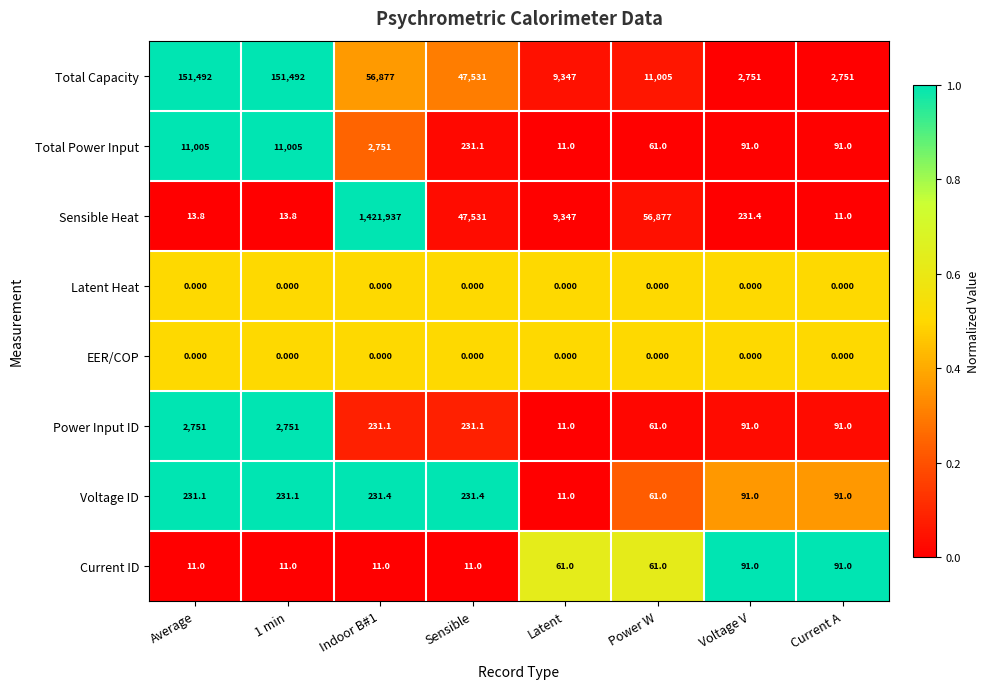

Which series has the largest total across all categories?

Sensible Heat